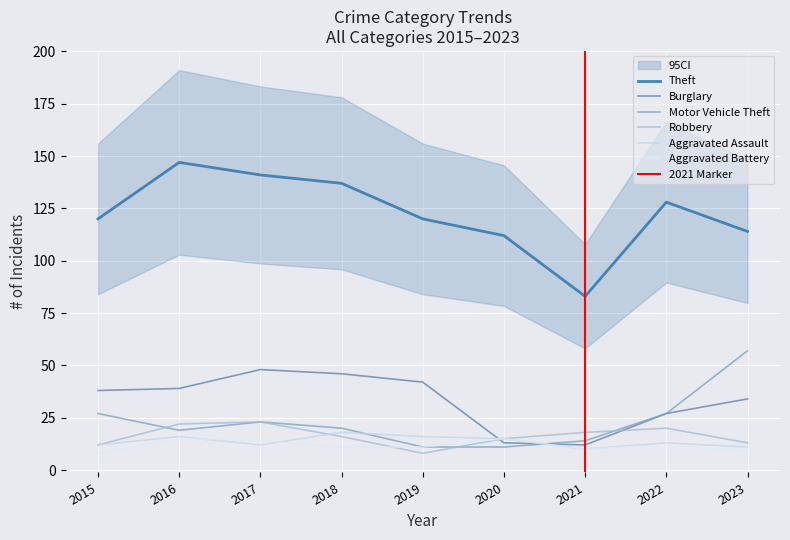

How many data points in Motor Vehicle Theft are less than 20?

4